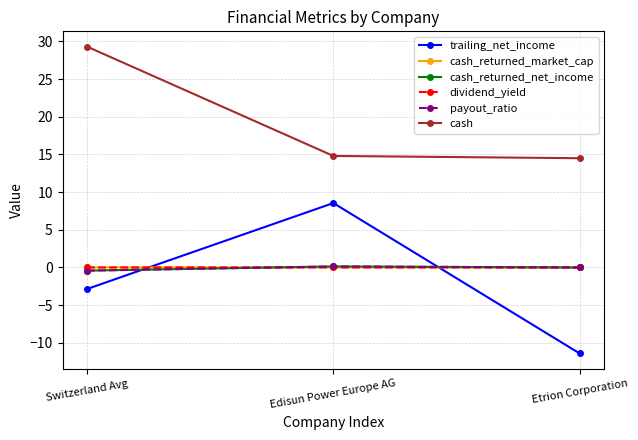

Does the chart have visible grid lines?

Yes